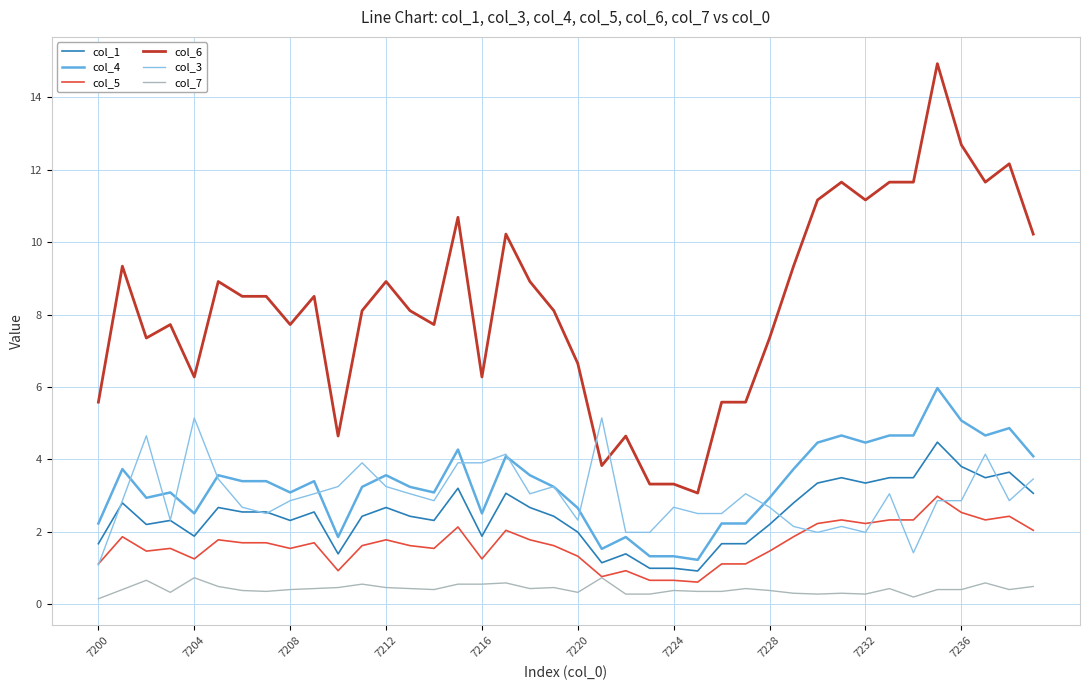

Does the chart display data point markers on the line(s)?

No